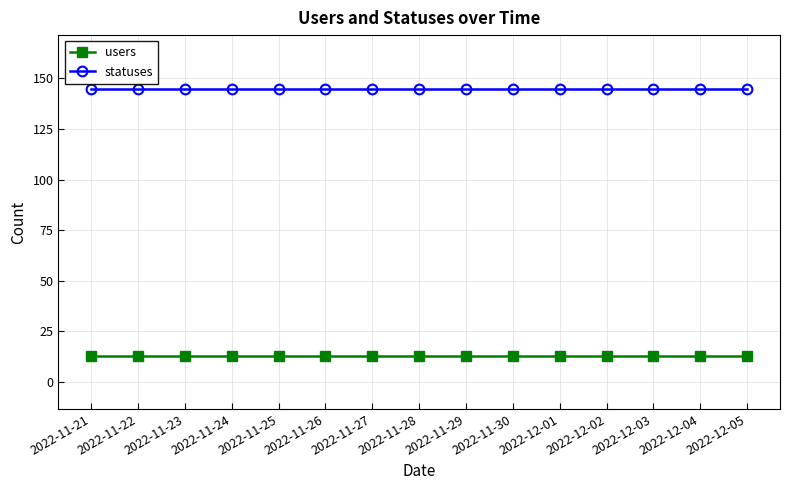

What is the maximum value for users?

13